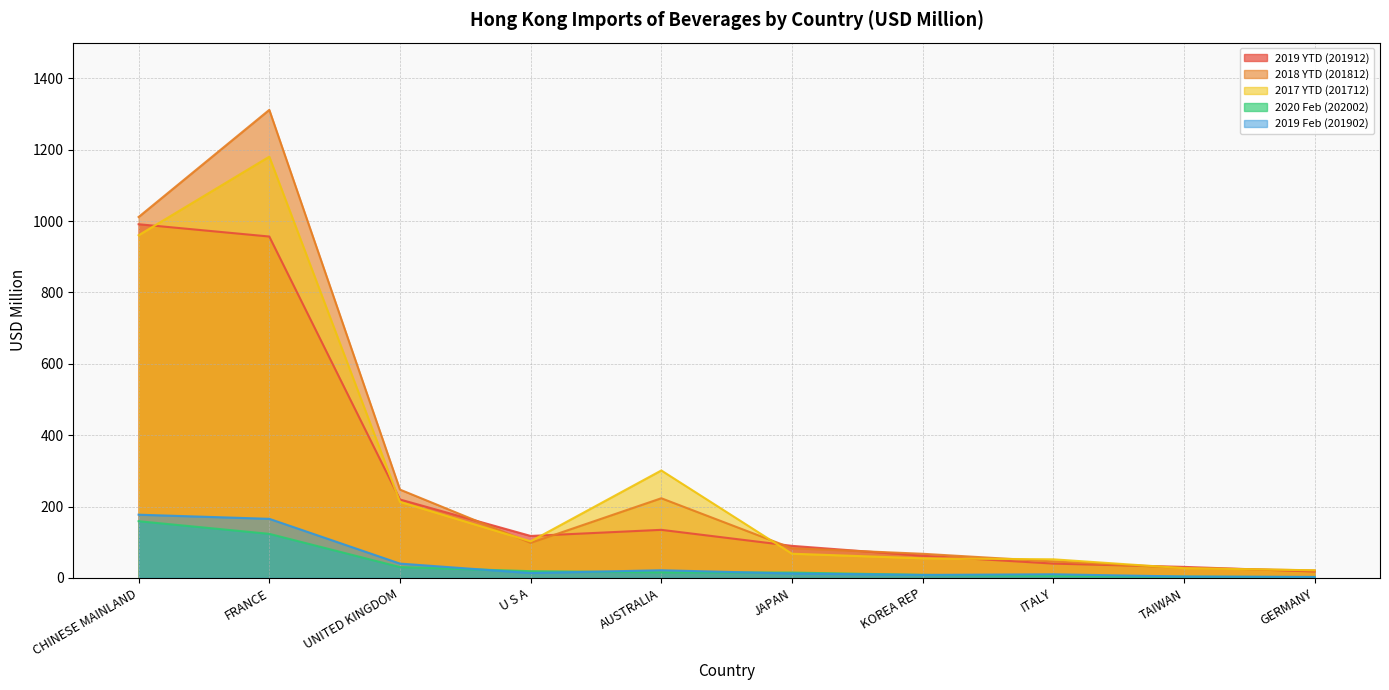

The 2019 YTD (201912) series shows 69.2 at ITALY. True or false?

False